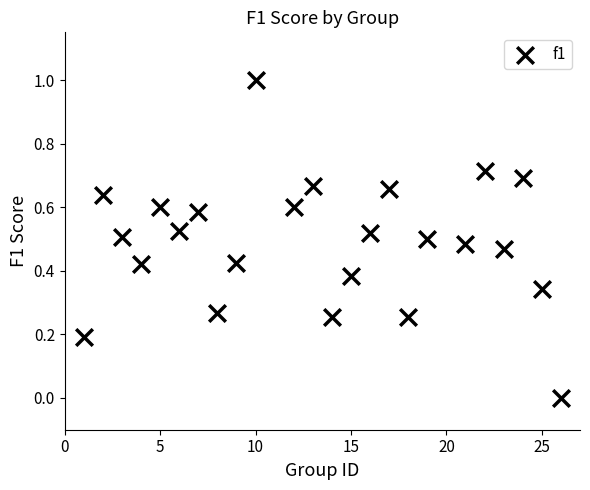

What is the range of Y values (max minus min)?

1.0